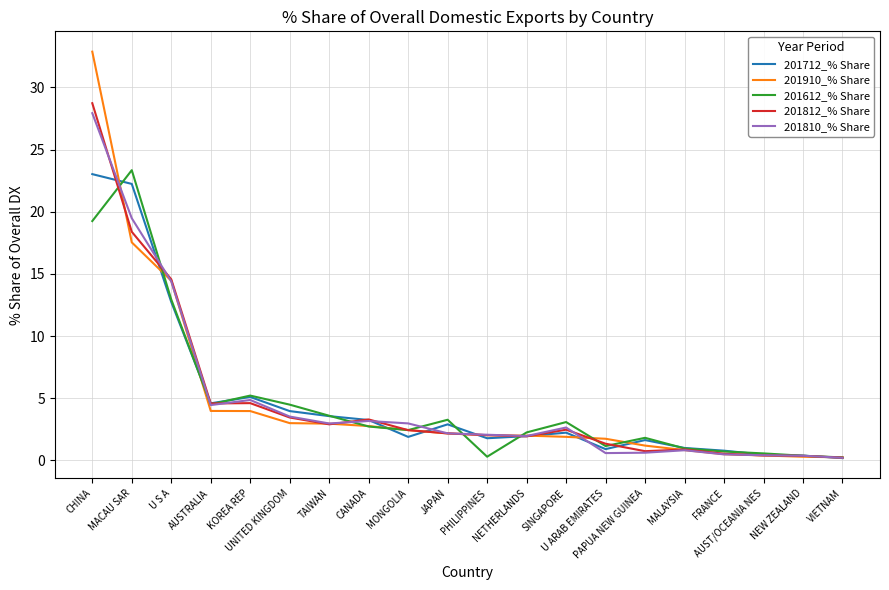

What is the minimum value shown in the chart?

0.2